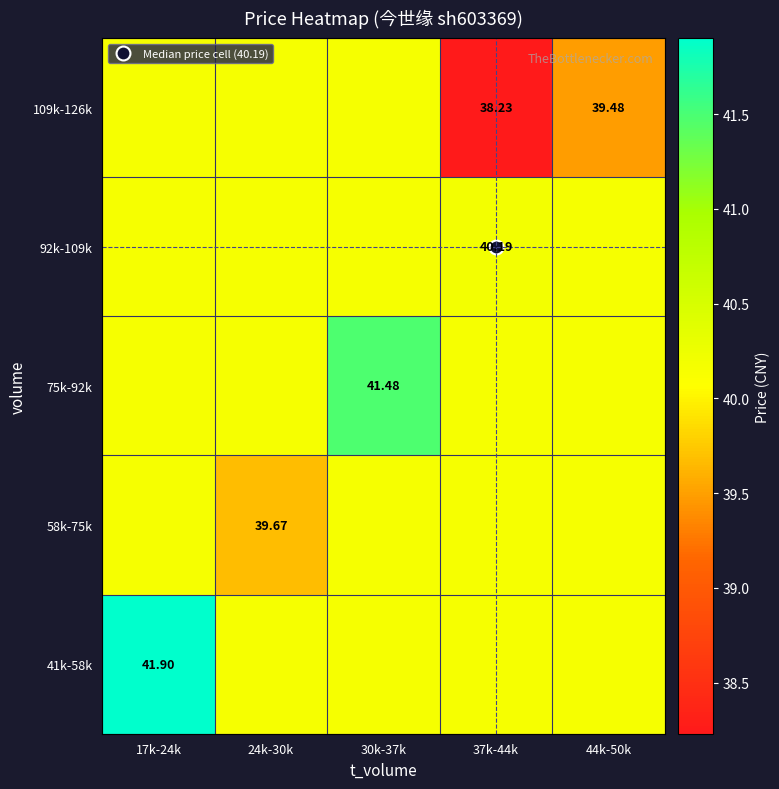

What is the total value across all series at 30k-37k?

202.1